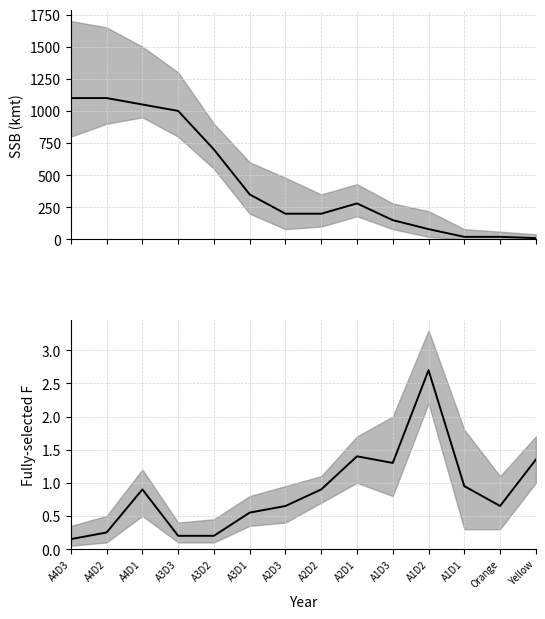

How many lines are shown in the chart?

2